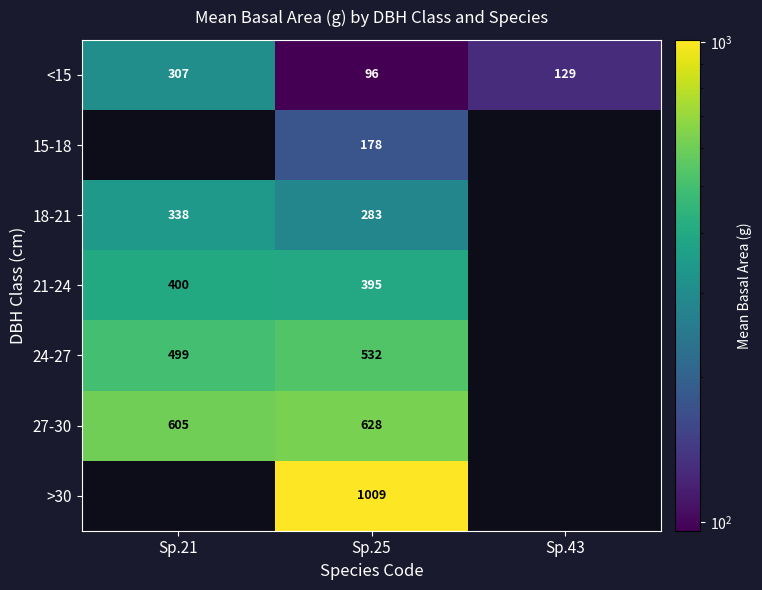

Rank the categories by 27-30 value from lowest to highest.

Sp.21, Sp.25, Sp.43